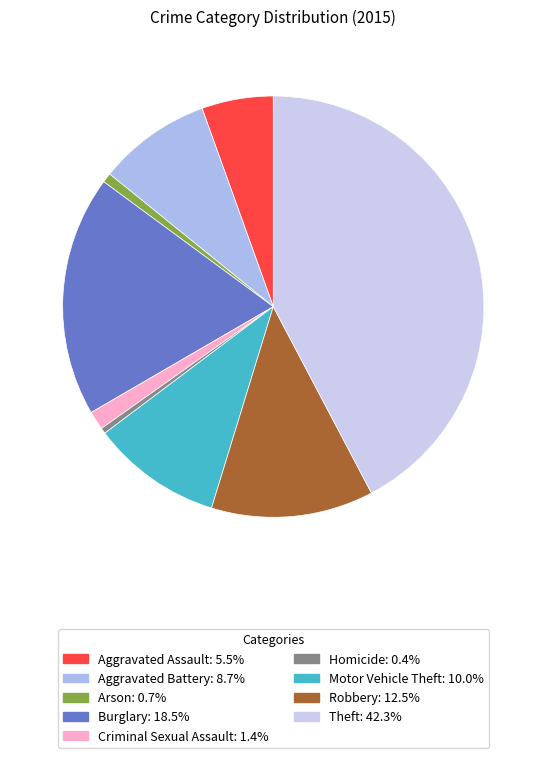

What is the total percentage of Theft and Robbery?

54.7%